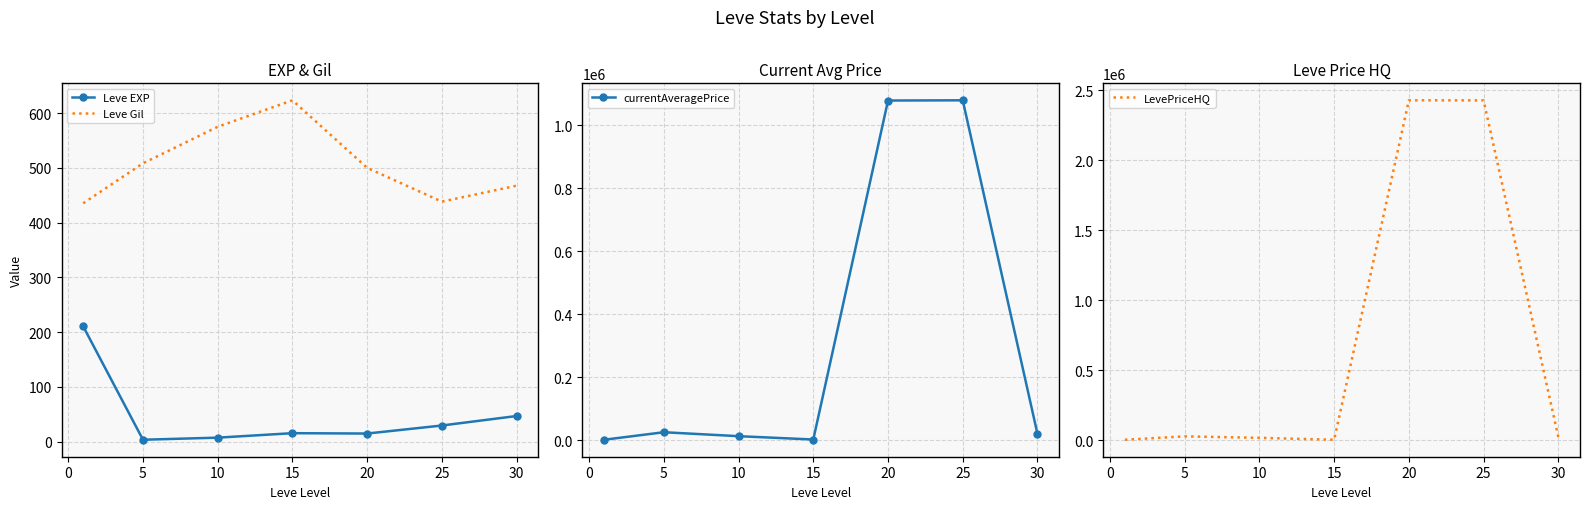

Reading left to right, what are all the values shown in this chart?

Leve EXP: 210.7	3.7	7.5	15.7	15.0	29.7	47.0
Leve Gil: 435.3	508.3	575.0	623.3	500.0	438.3	467.5
currentAveragePrice: 2254.4	26105.9	13590.2	2981.5	1078478.6	1079204.0	20804.0
LevePriceHQ: 1852.8	26019.4	15514.5	1863.9	2426419.3	2425691.4	21149.4